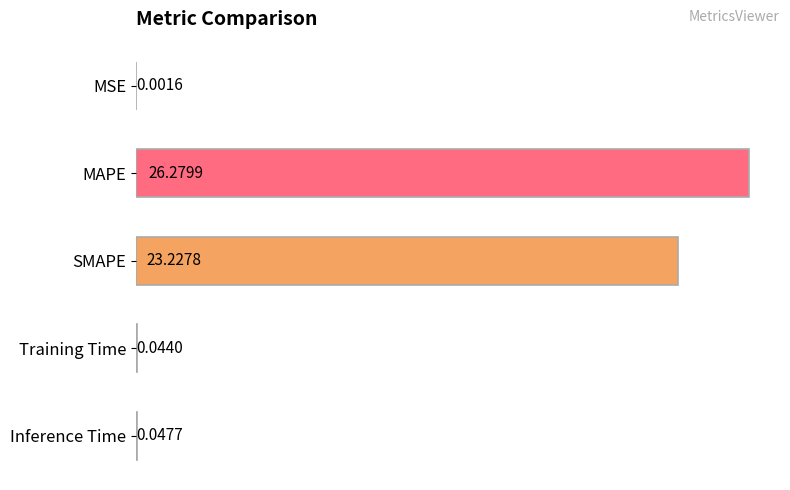

How many distinct data groups are displayed?

1